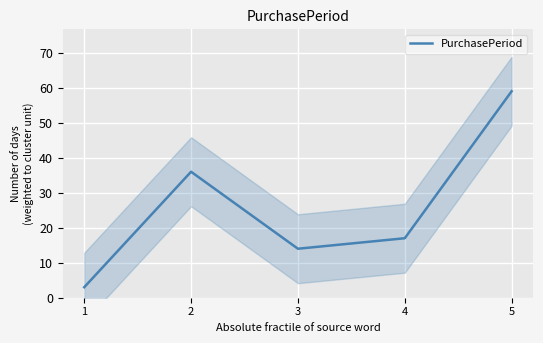

What is the sum of all values?

129